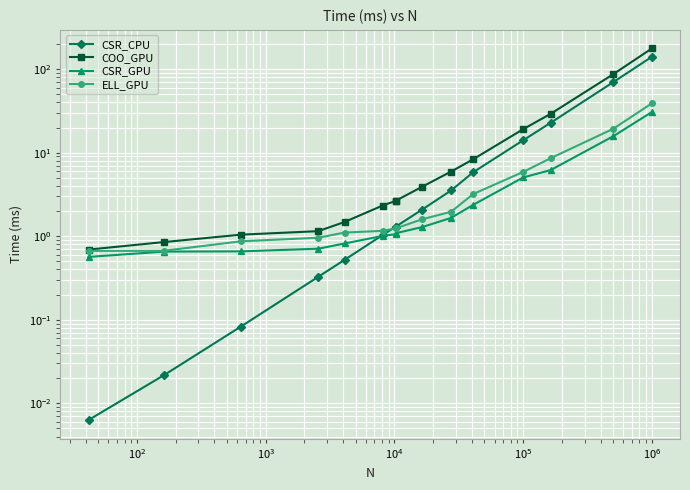

At how many categories does at least one series exceed 122?

1